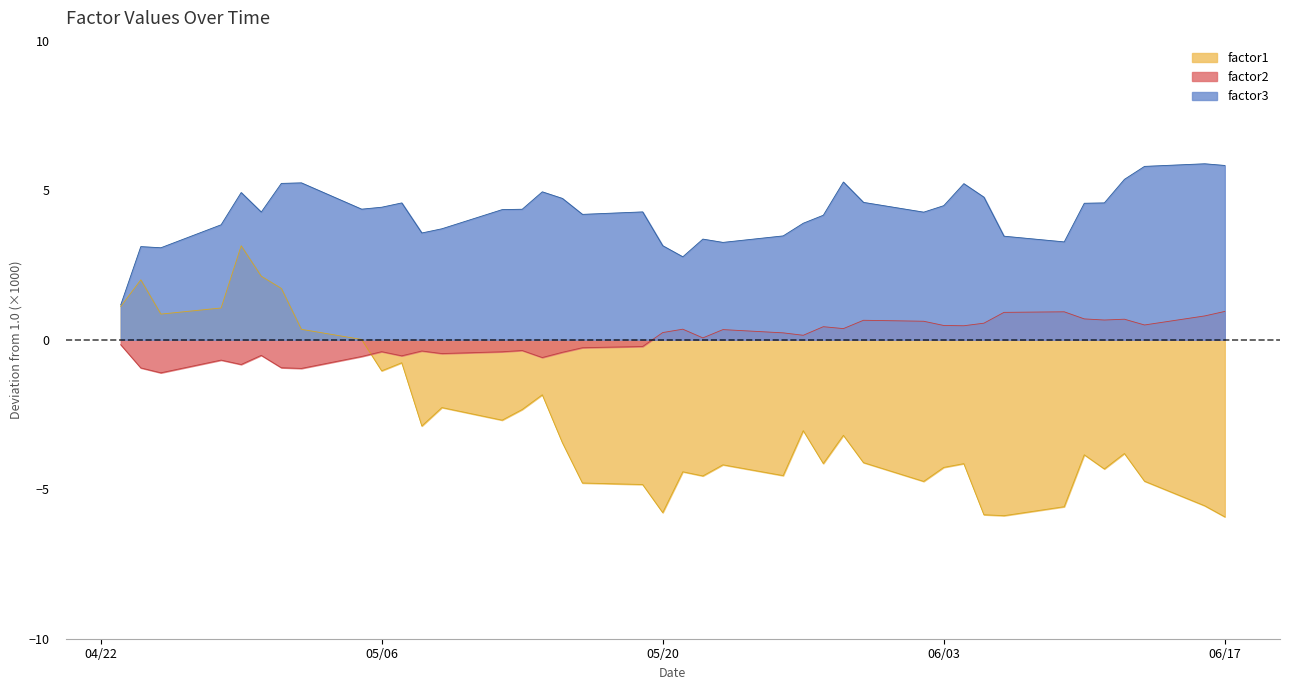

What is the value of the factor3 point at the 20th from the left?

3.1